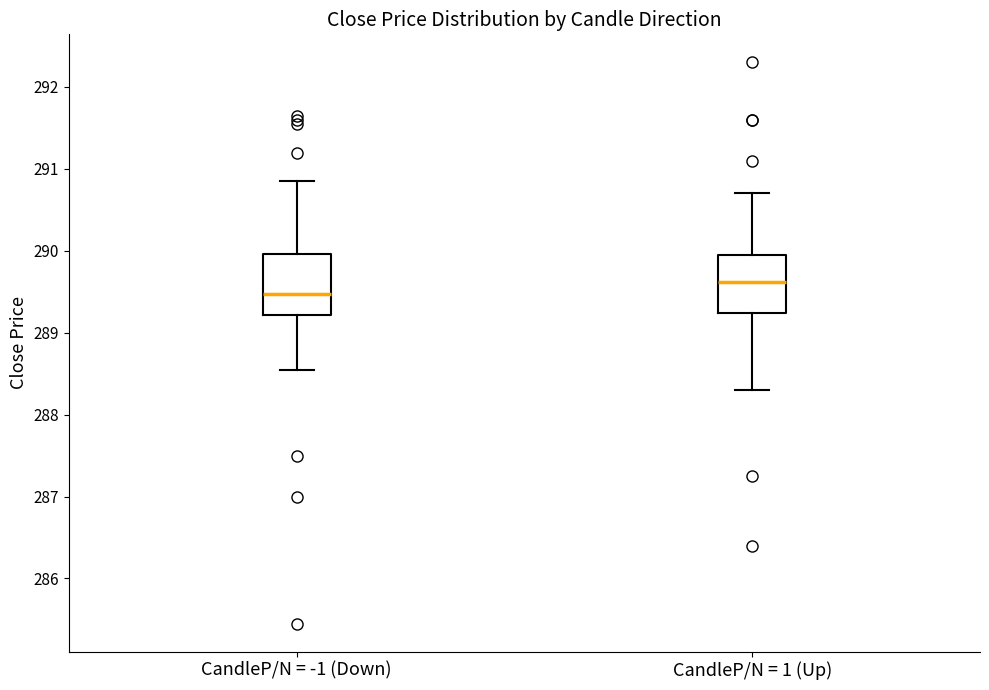

Which box has the highest median line?

CandleP/N = 1 (Up)